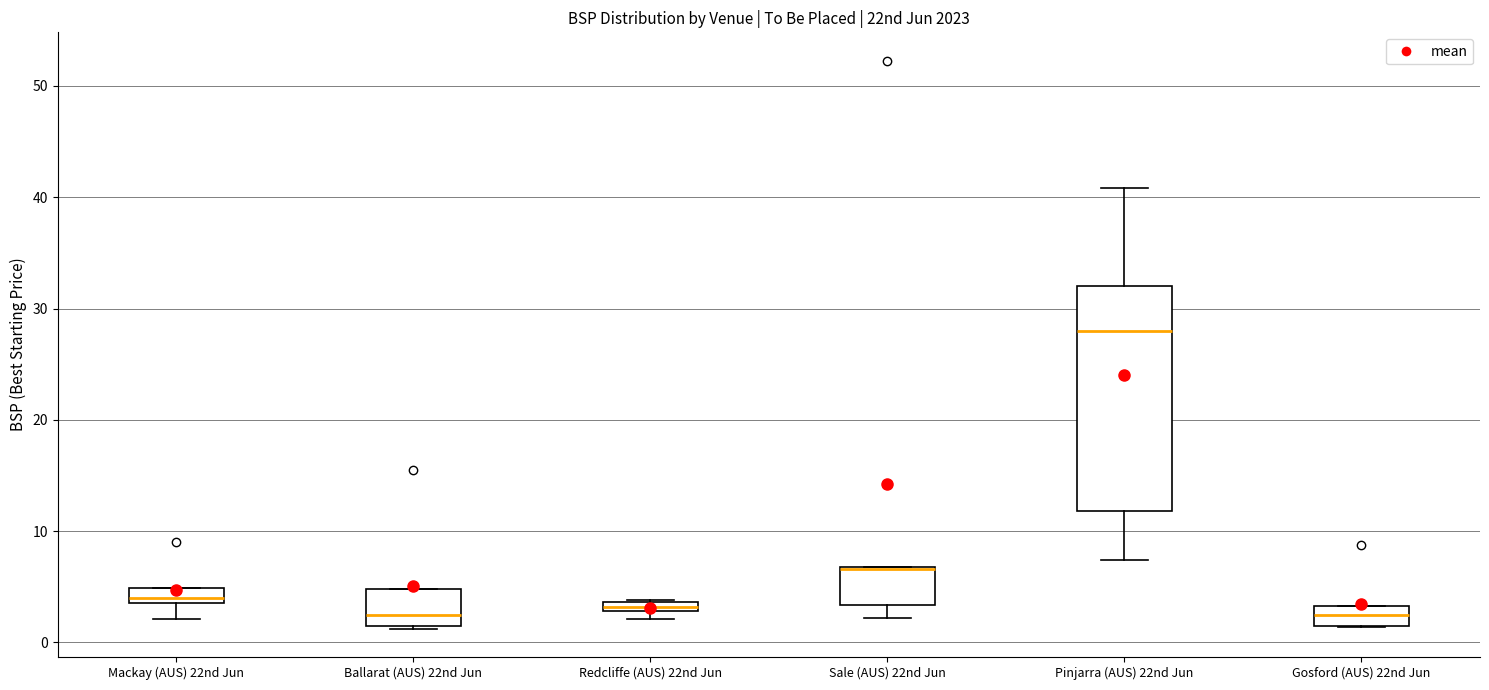

Comparing the boxes themselves (not the whiskers), which one is the tallest?

Pinjarra (AUS) 22nd Jun